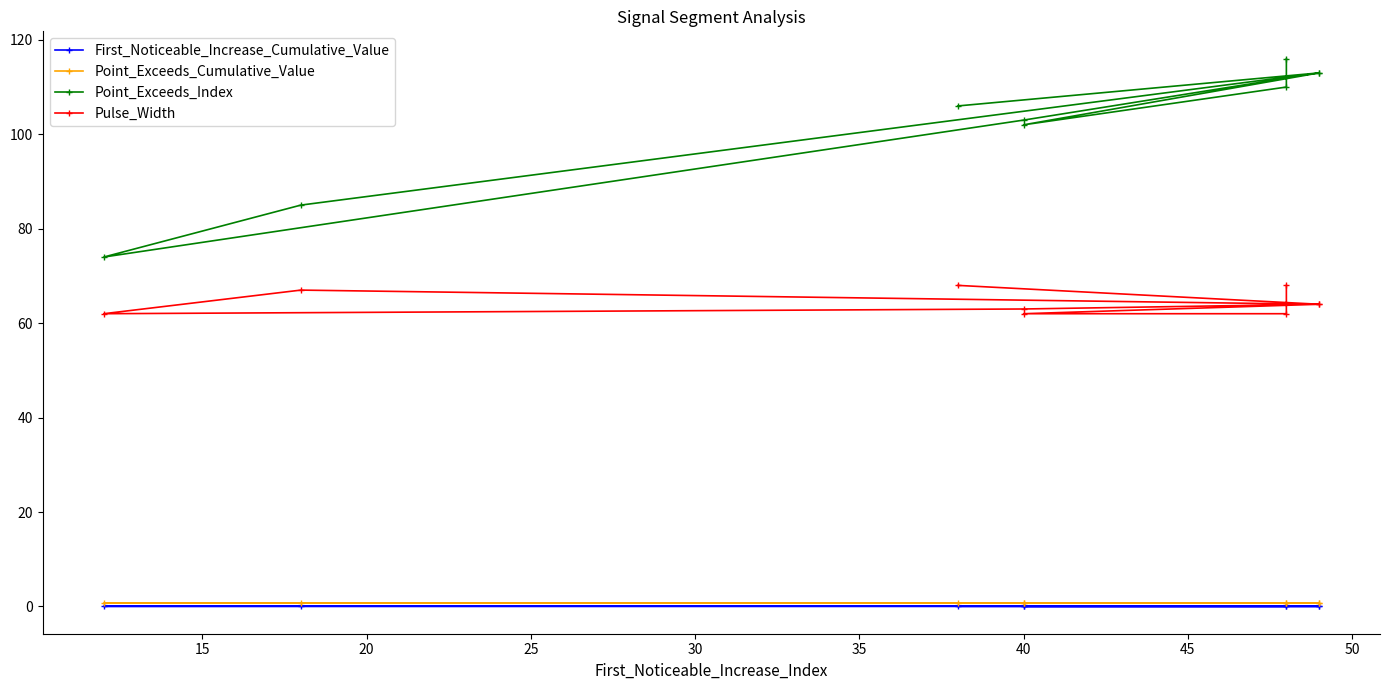

What is the total value across all series at 50?

174.7